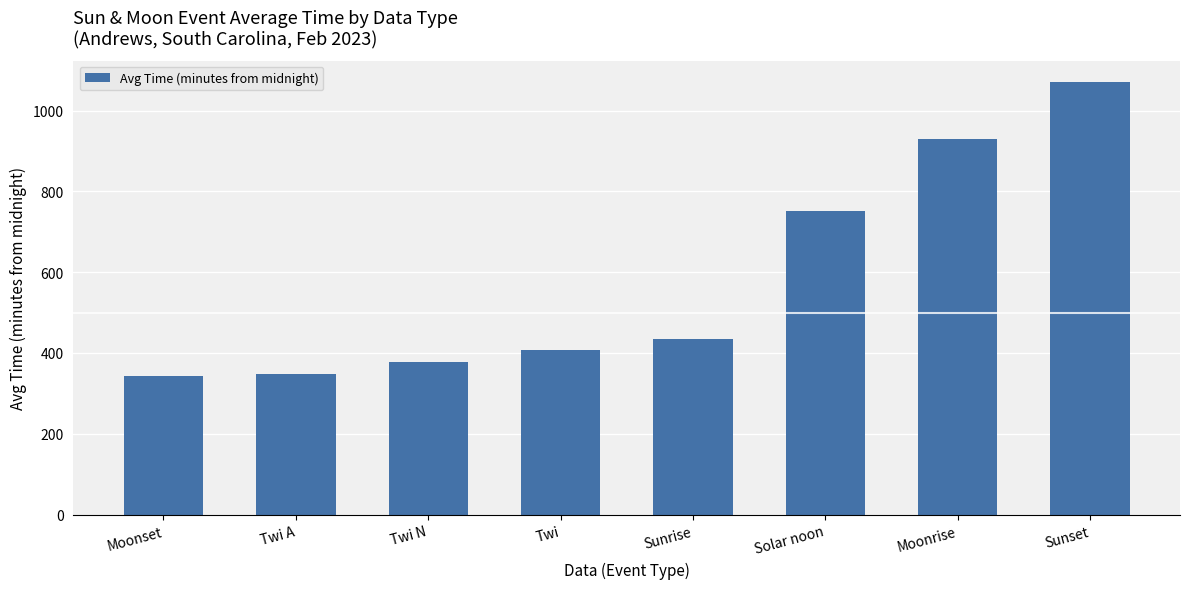

Approximately how many times larger is the value at Twi compared to Twi A?

1.2